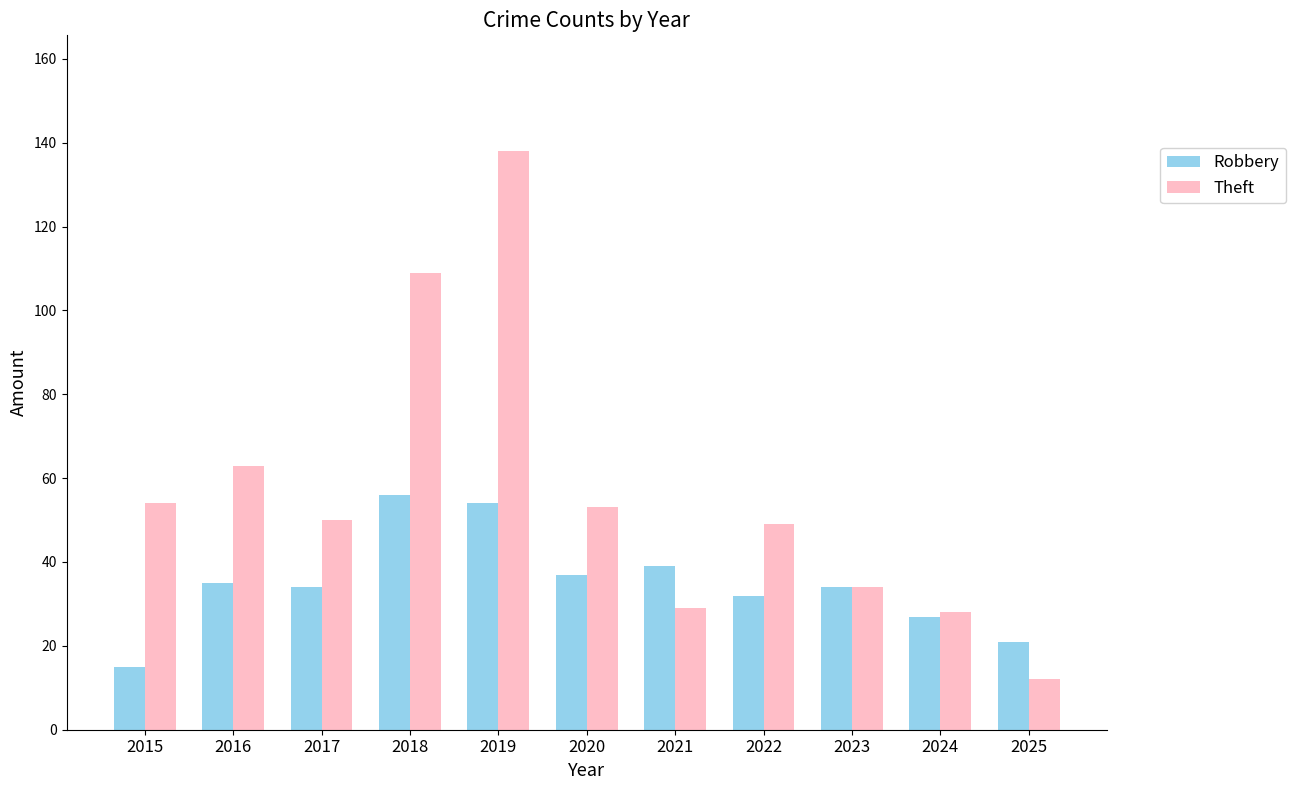

What is the value of the Robbery bar at the 7th from the left?

39